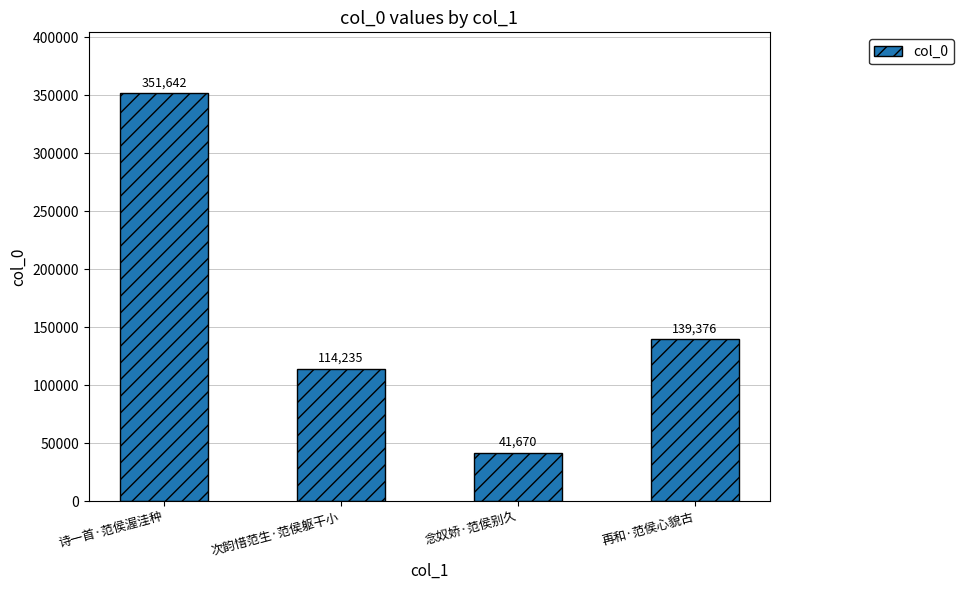

What value does the data have at 再和·范侯心貌古, to the nearest 10?

139380